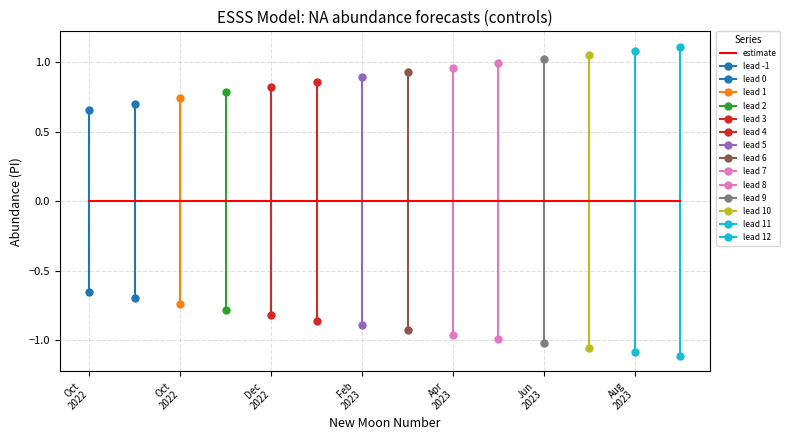

What is the minimum value for upper_pi?

0.7